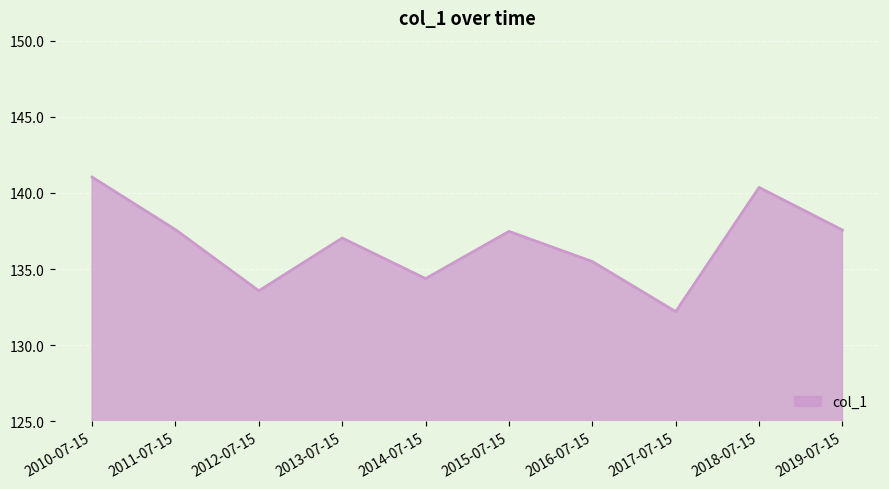

What is the change in value from 2012-07-15 to 2016-07-15?

+1.9